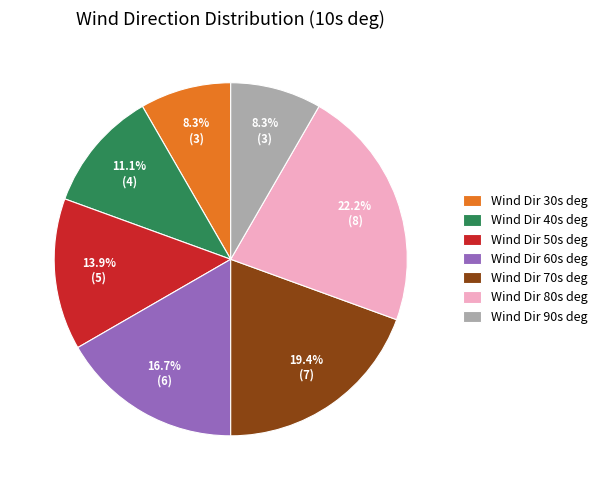

Is there a majority slice in this chart?

No